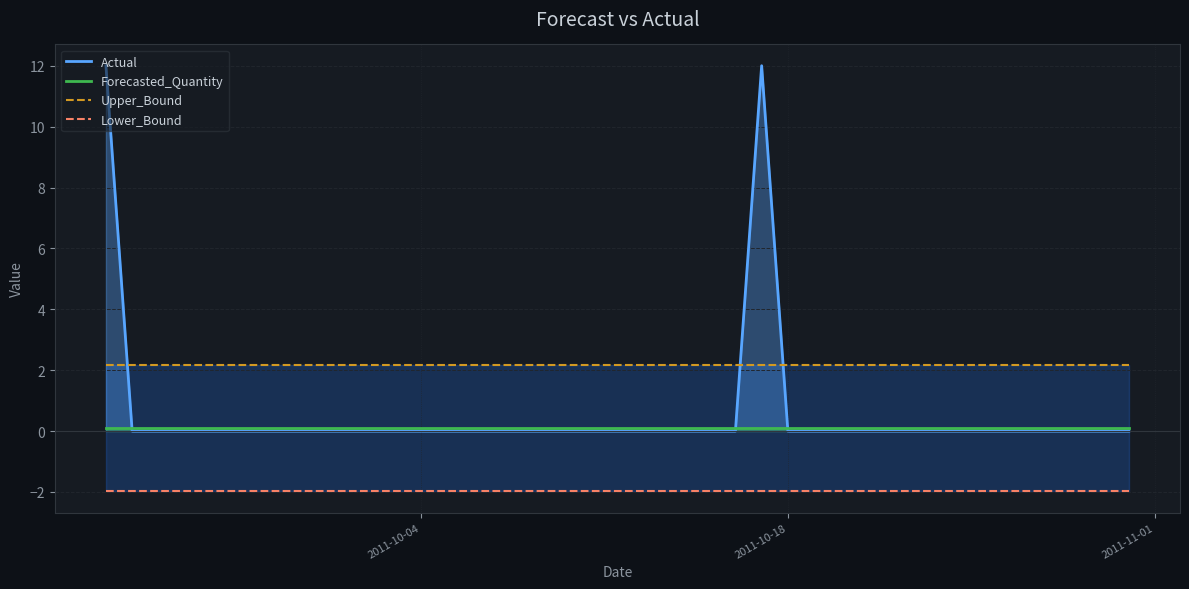

What is the maximum value for Actual?

12.0